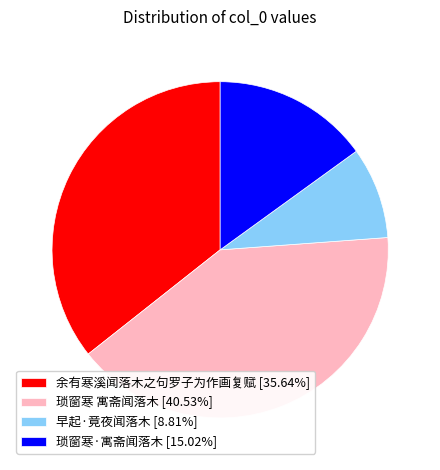

The 余有寒溪闻落木之句罗子为作画复赋 slice represents 48% of the pie. True or false?

False